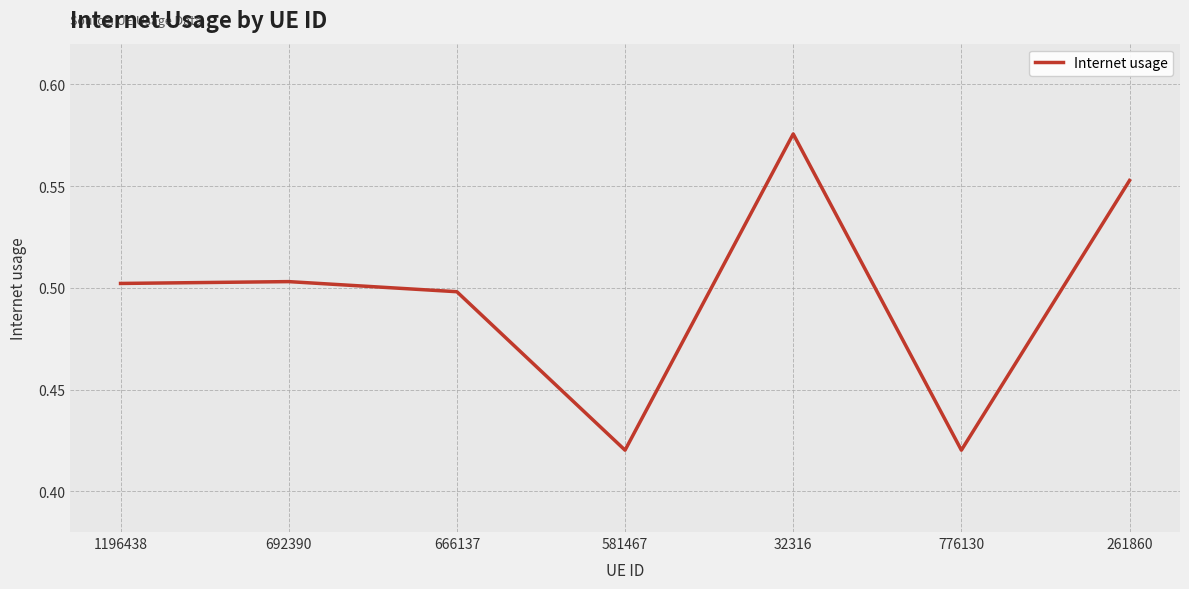

What is the sum of all values?

3.5